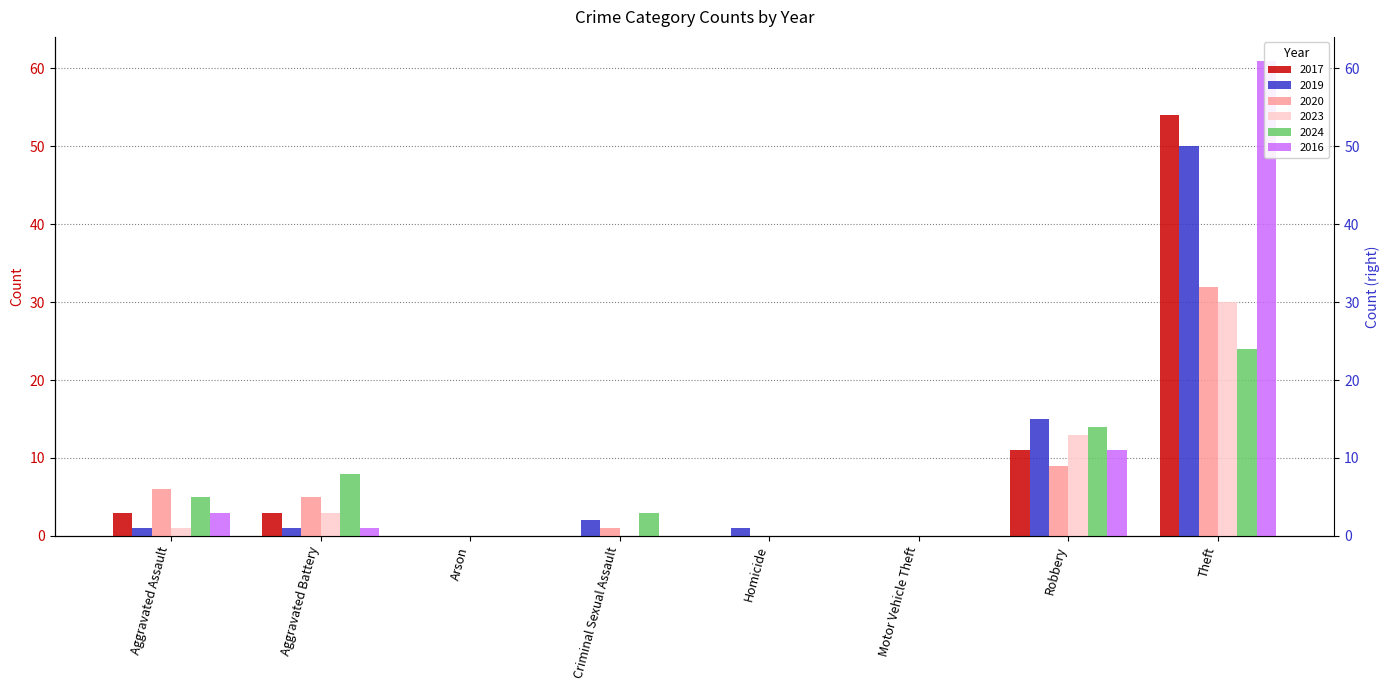

Between Arson and Criminal Sexual Assault, which series saw the biggest shift?

2024